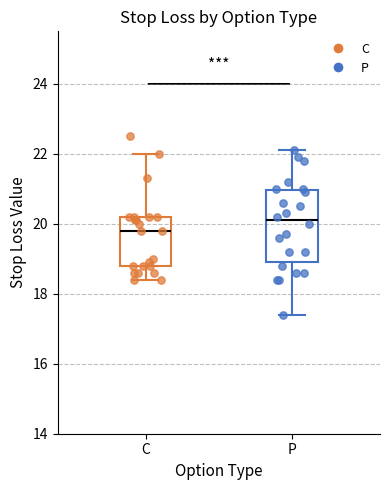

Reading left to right, transcribe this box plot: for each box, give where its median line is, the range the box spans, and where its two whiskers end, as read against the y-axis. The values are not printed on the chart, so give them approximately, as read against the axis.

C: median 19.8, box 18.8 to 20.2, whiskers 18.4 to 22.0
P: median 20.2, box 19.0 to 21.0, whiskers 17.4 to 22.2